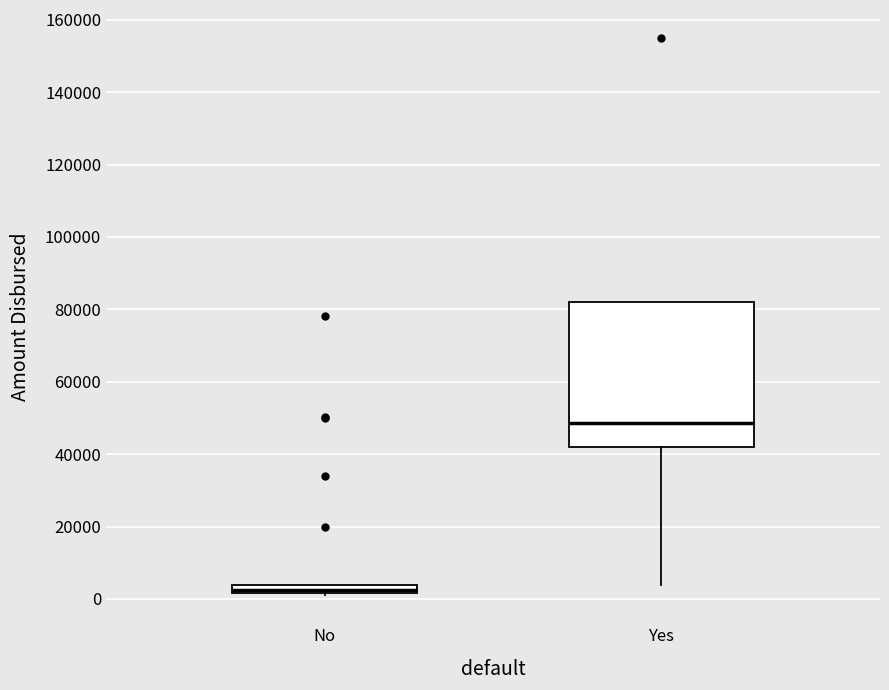

Which box has the lowest median line?

No